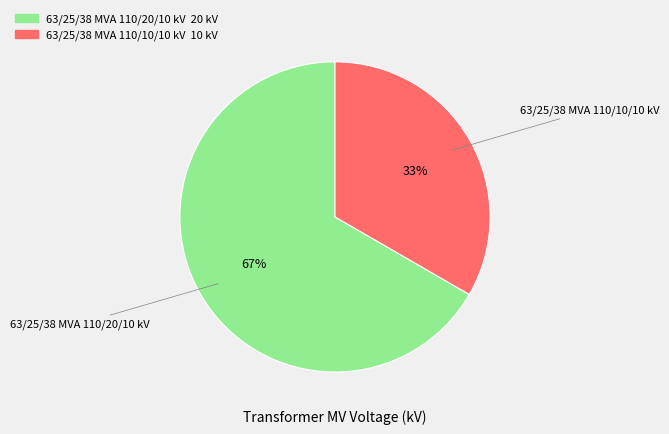

Is 63/25/38 MVA 110/20/10 kV the majority of the pie?

Yes